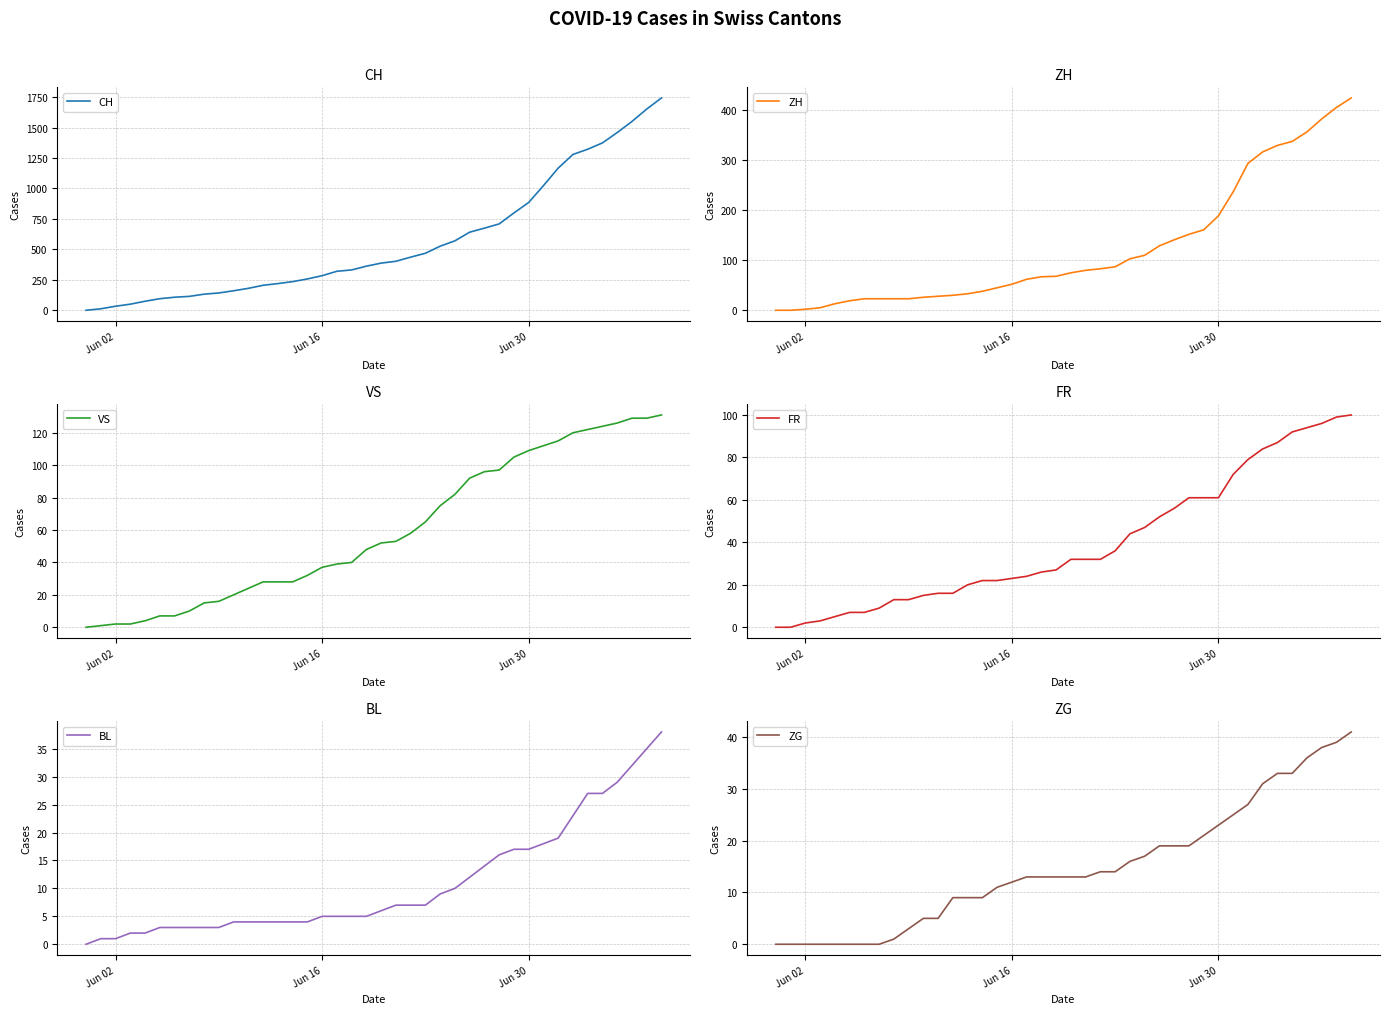

What is the maximum value for CH?

1743